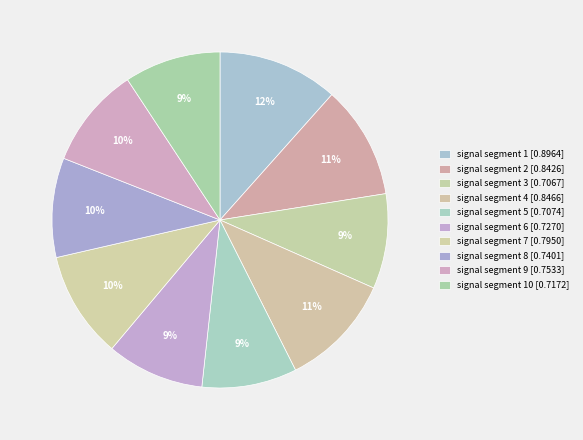

Count the number of slices in the pie.

10